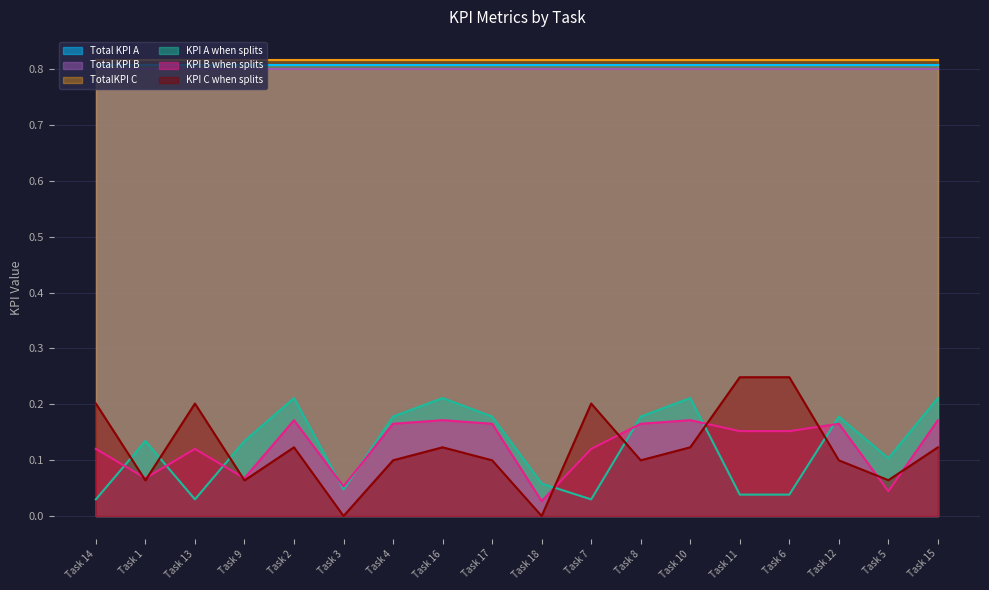

How many KPI A when splits values are between 0 and 1?

18